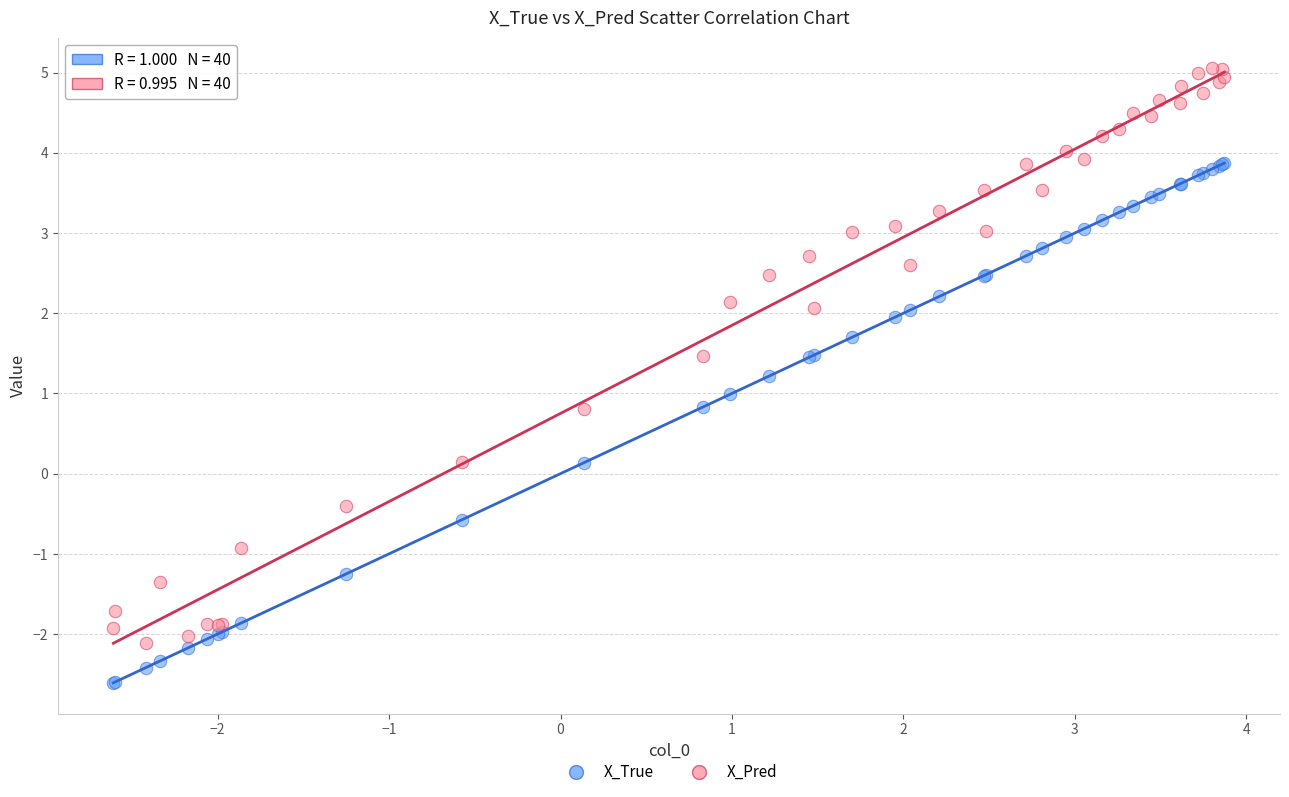

Which series contains the highest Y value?

X_Pred